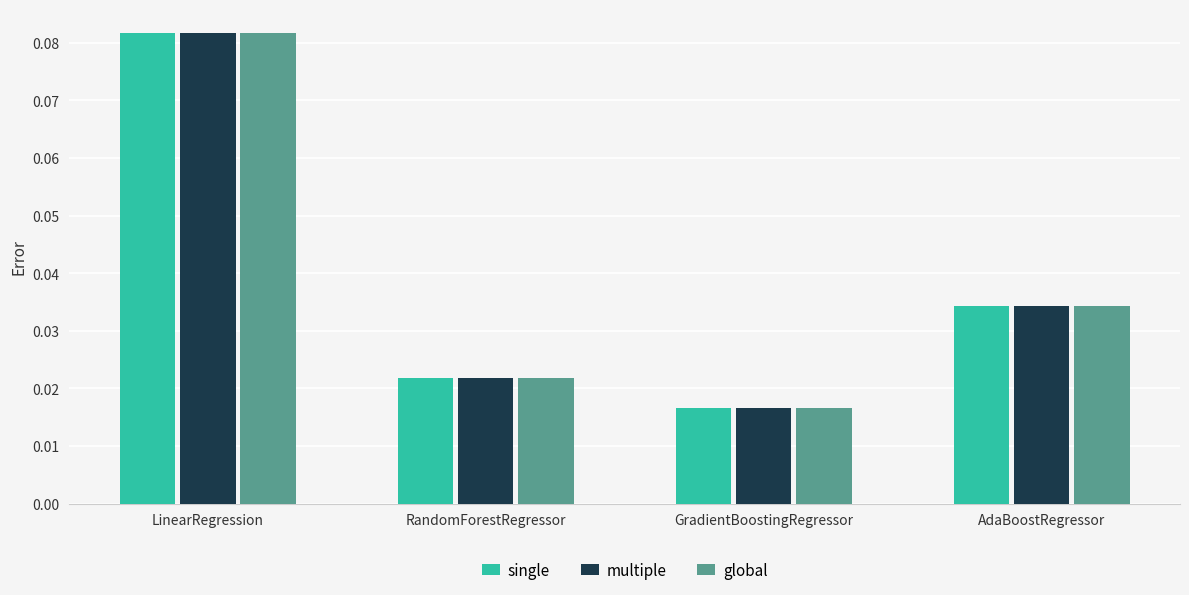

Which category has the lowest value across all series?

GradientBoostingRegressor